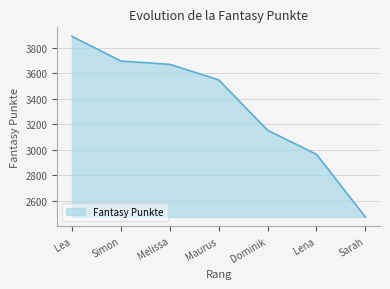

True or false: there are more than 2 points higher than both neighbors.

False